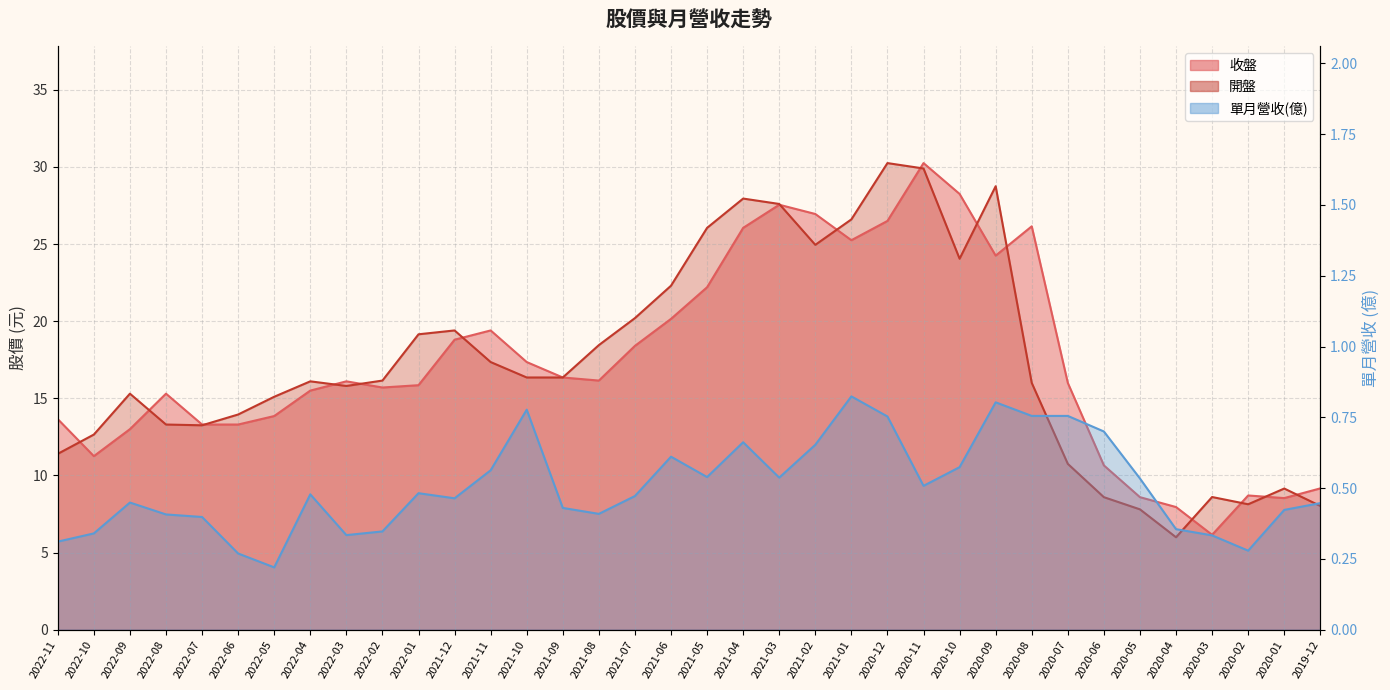

Rank the series at 2021-09 from highest to lowest value.

收盤, 開盤, 單月營收(億)